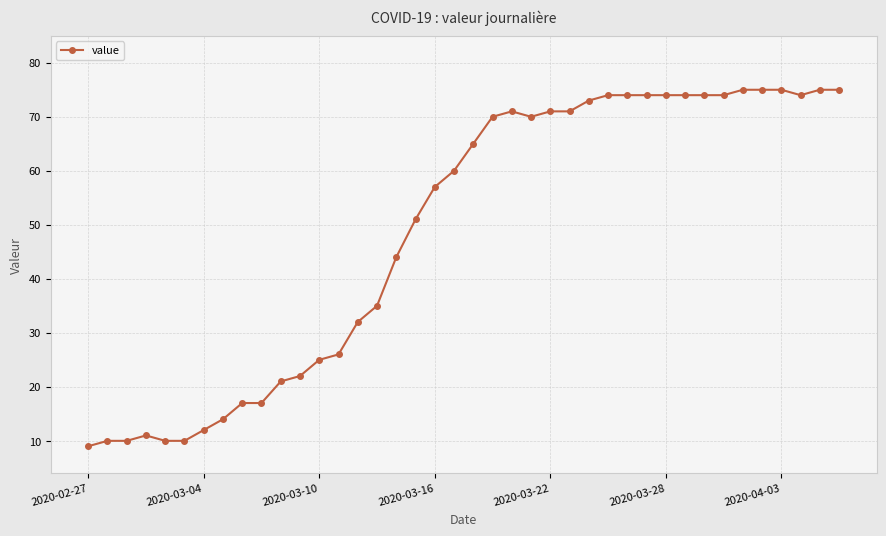

What is the difference between the maximum and second lowest values?

65